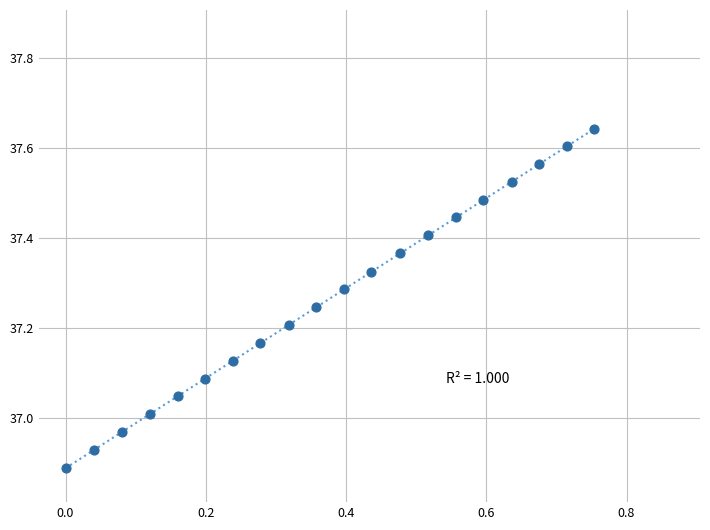

What is the range of Y values (max minus min)?

0.8